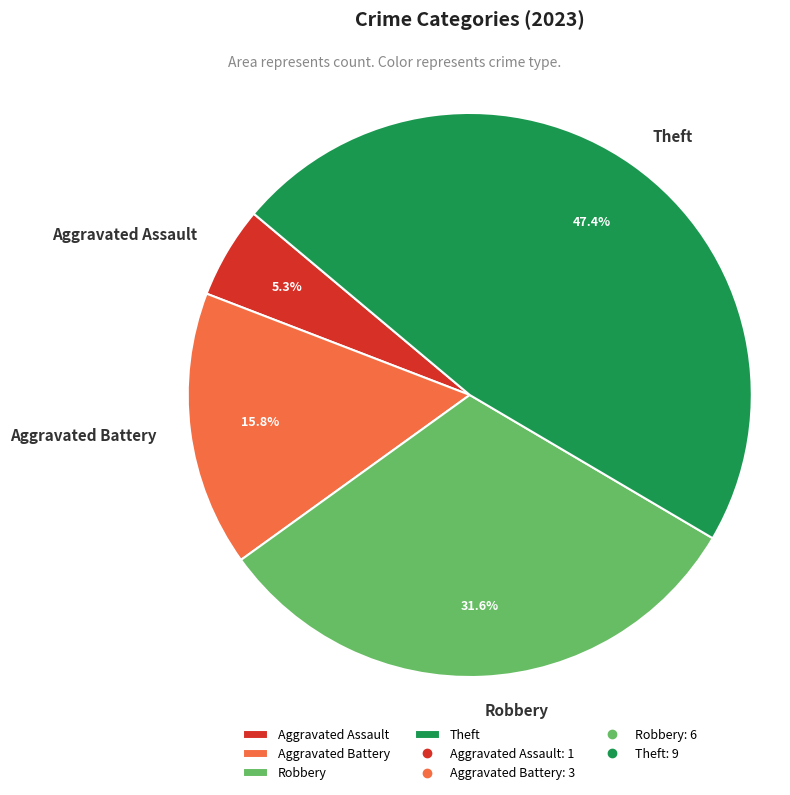

Rank the categories by value from lowest to highest.

Aggravated Assault, Aggravated Battery, Robbery, Theft